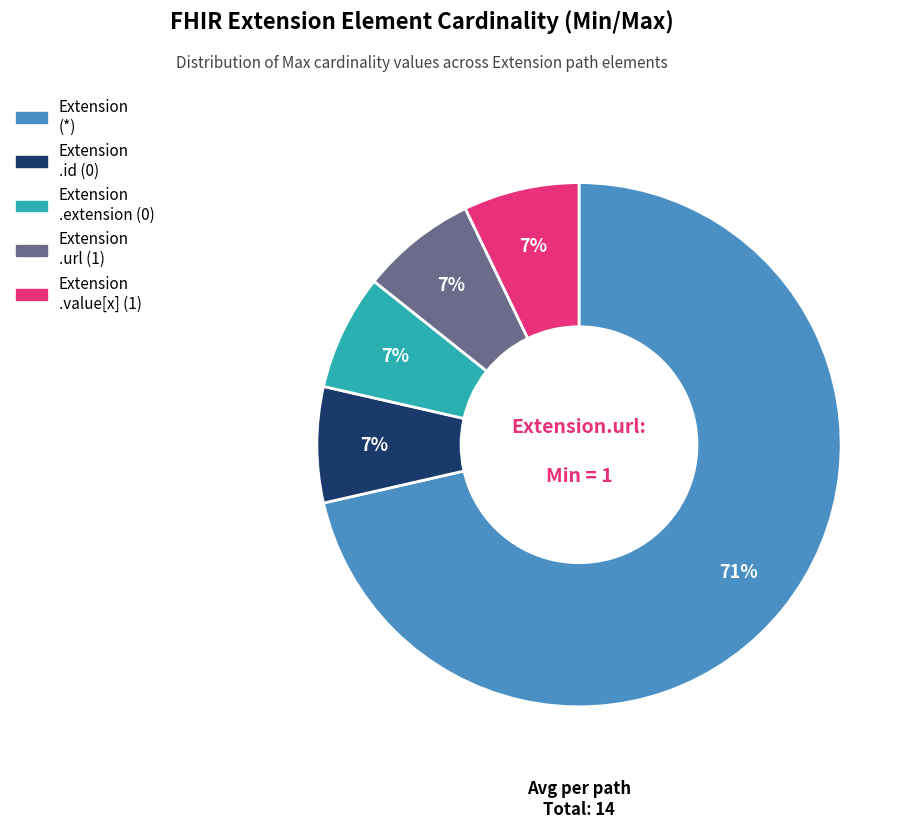

True or false: Extension .url (1) accounts for 1% of the total.

False